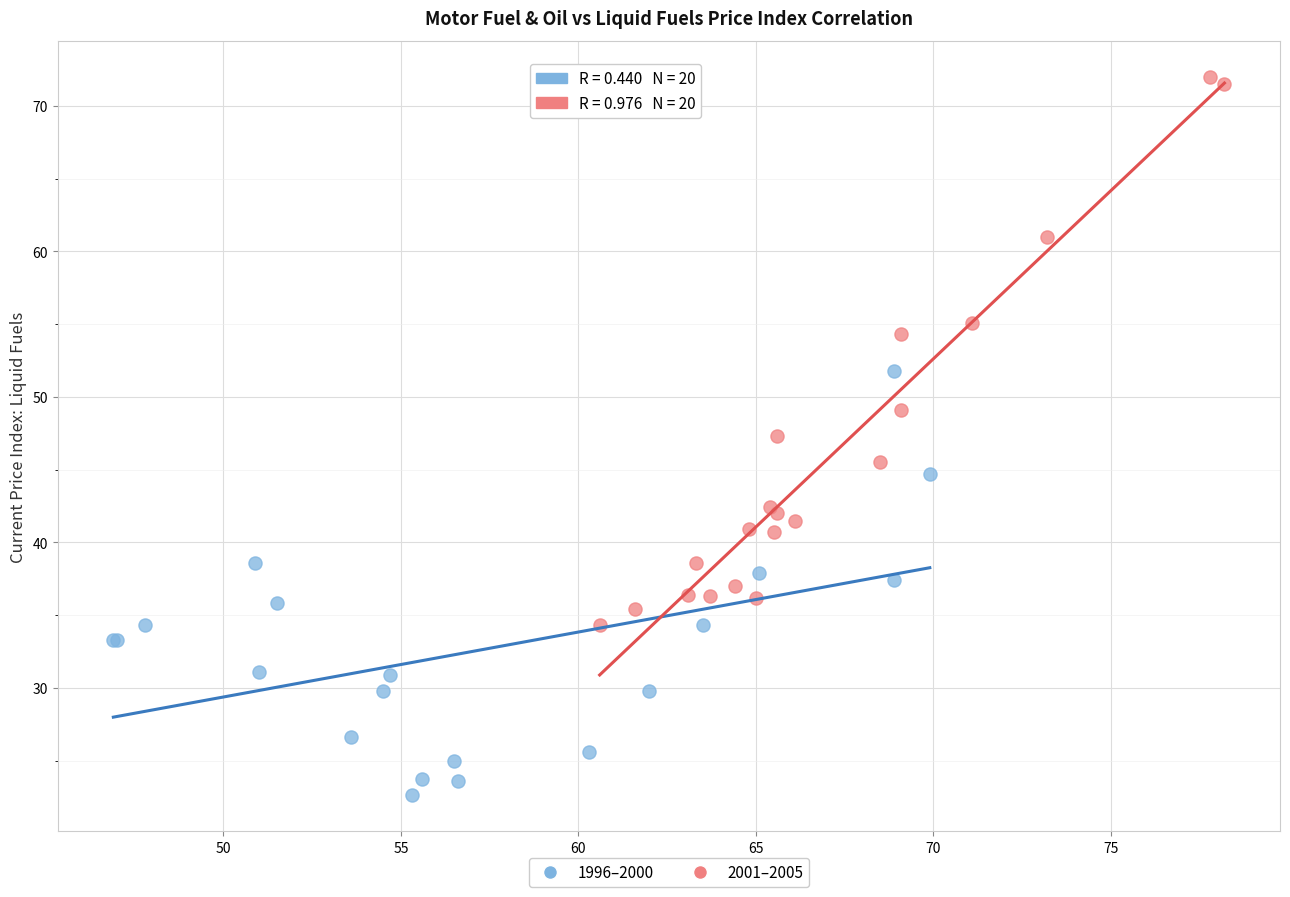

Which series contains the lowest Y value?

1996–2000